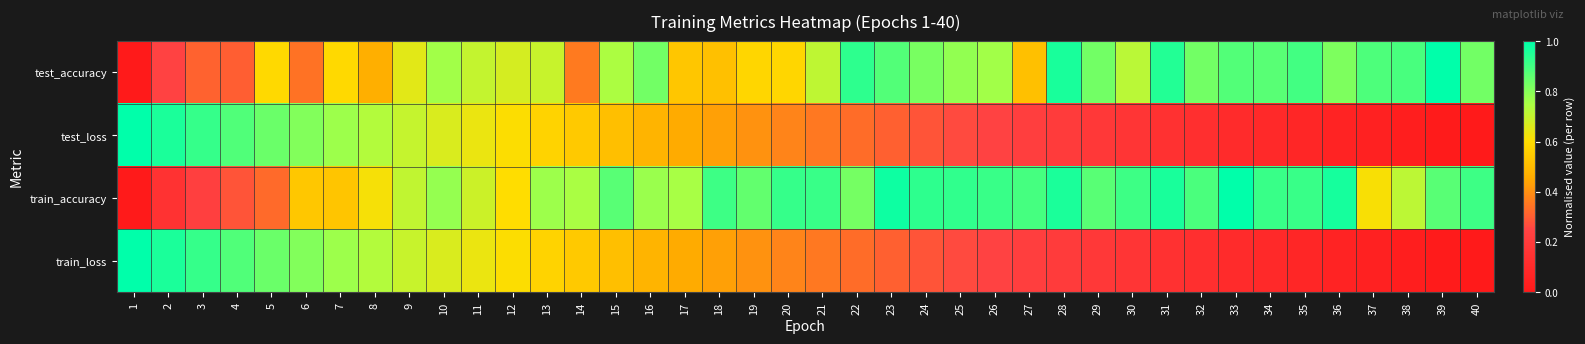

At how many categories does at least one series exceed 0?

40